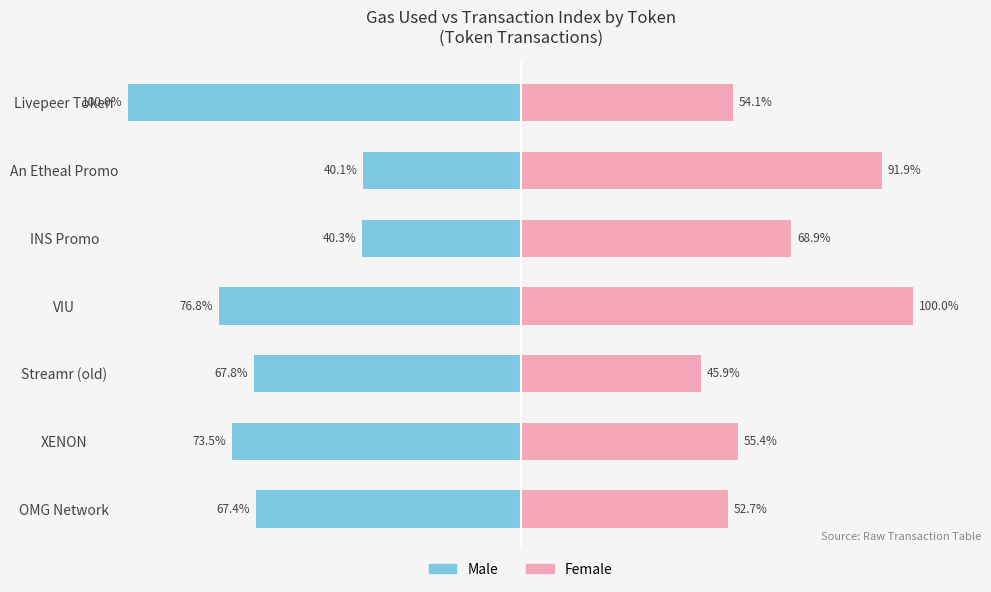

List the series in order of their peak value, lowest first.

Male, Female